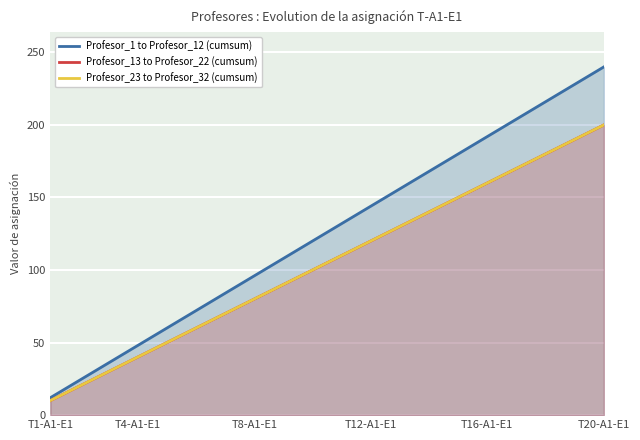

Which series has the widest spread of values?

Profesor_1 to Profesor_12 (cumsum)